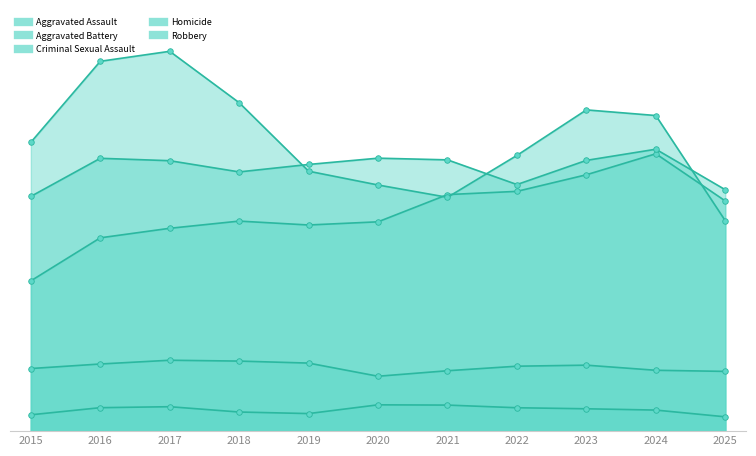

Which label corresponds to the smallest value in the chart?

2025